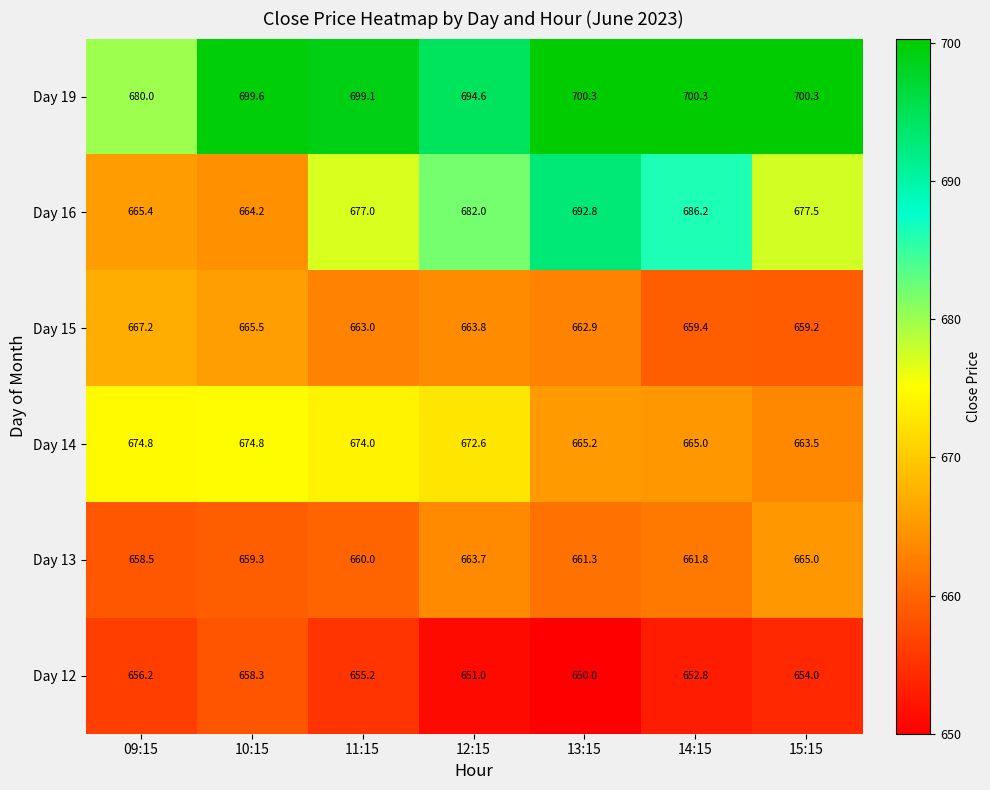

At which category is the sum across all series the highest?

13:15